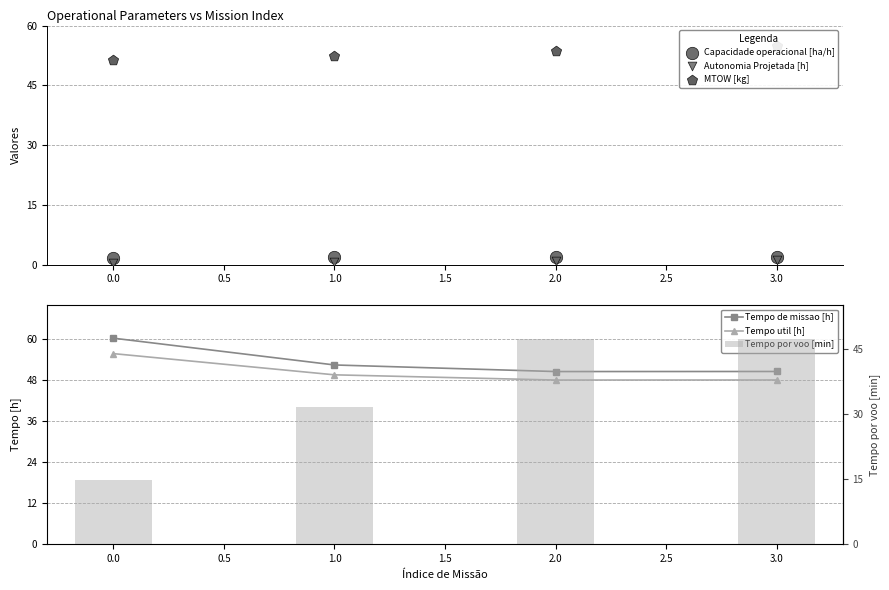

What are all the series names shown in the legend?

Capacidade operacional [ha/h], Autonomia Projetada [h], MTOW [kg], Tempo de missao [h], Tempo util [h], Tempo por voo [min]